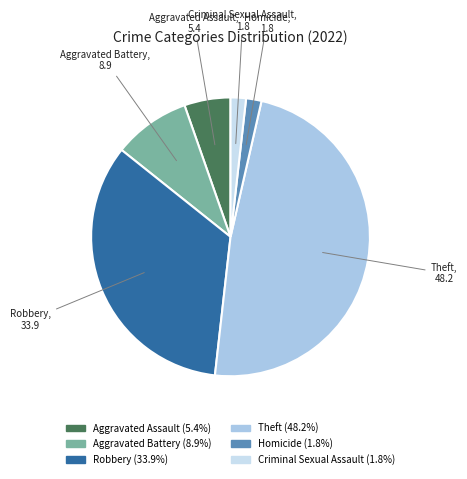

Do Aggravated Battery and Homicide together represent more than half of the pie?

No